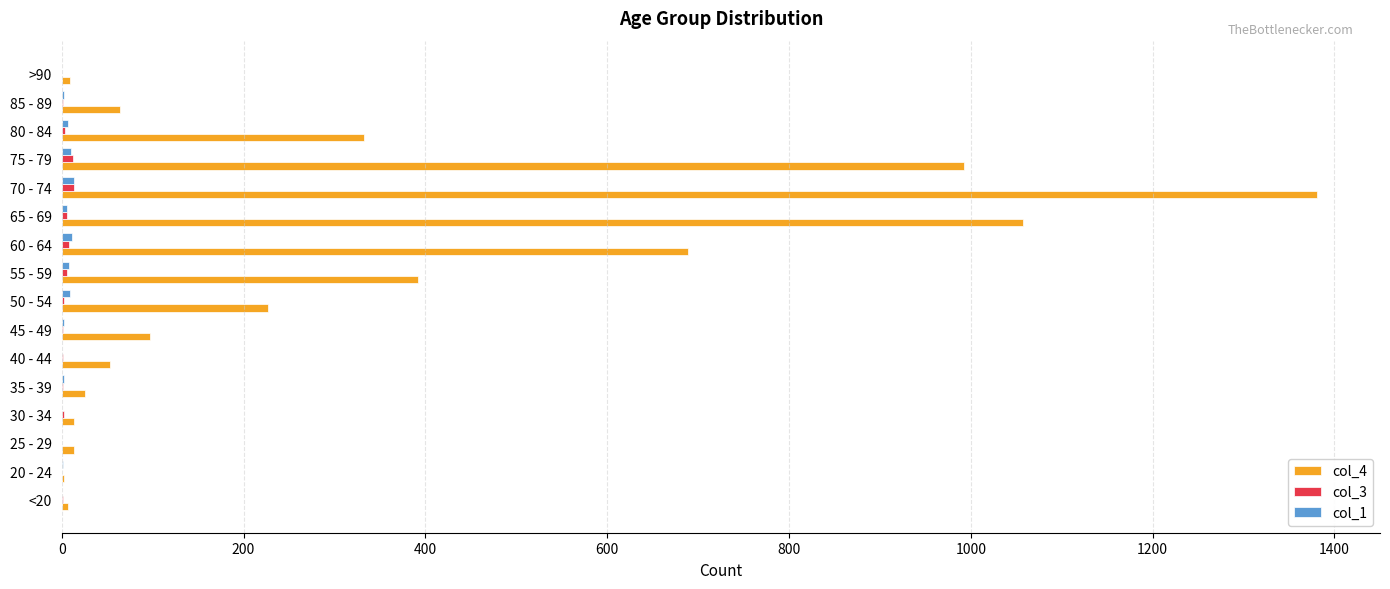

Which series has the largest total across all categories?

col_4